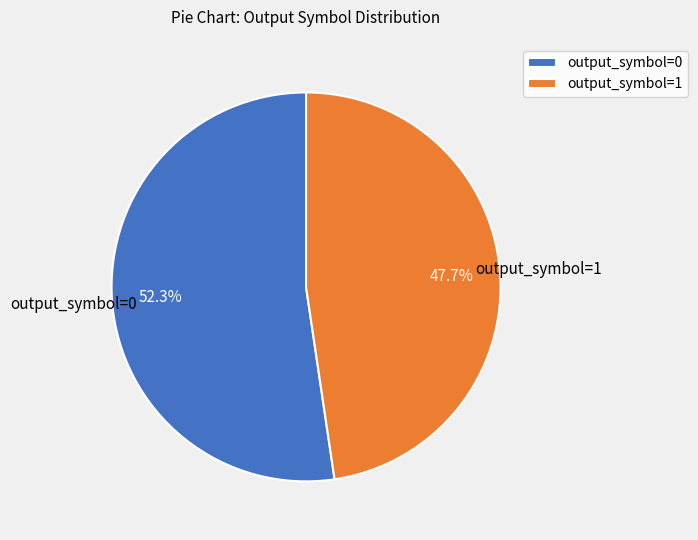

True or false: output_symbol=1 accounts for 99% of the total.

False